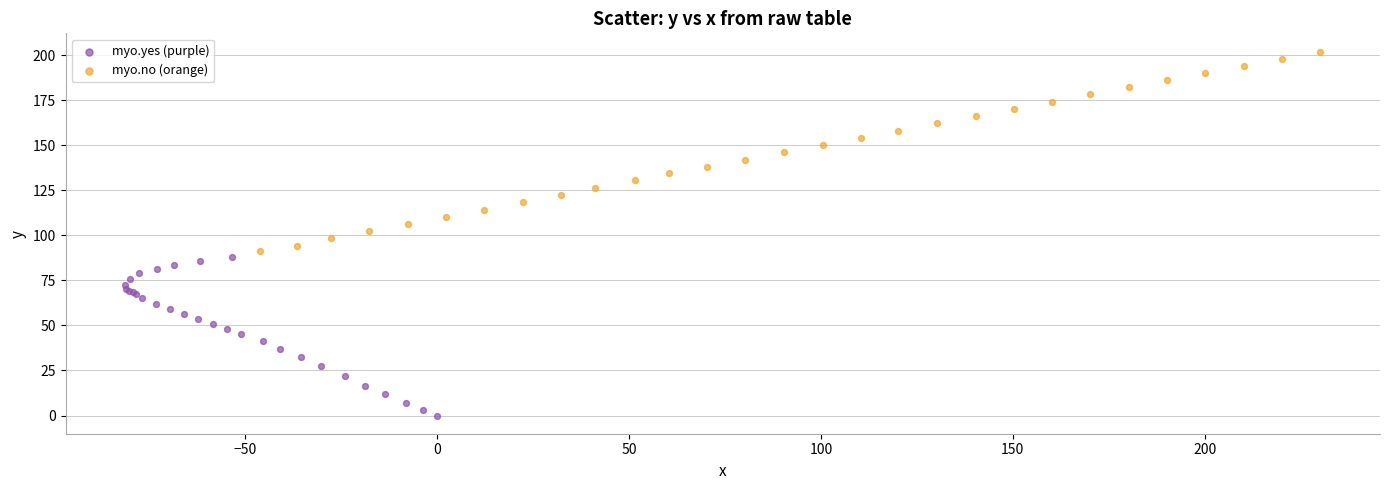

Which series contains the lowest Y value?

myo.yes (purple)